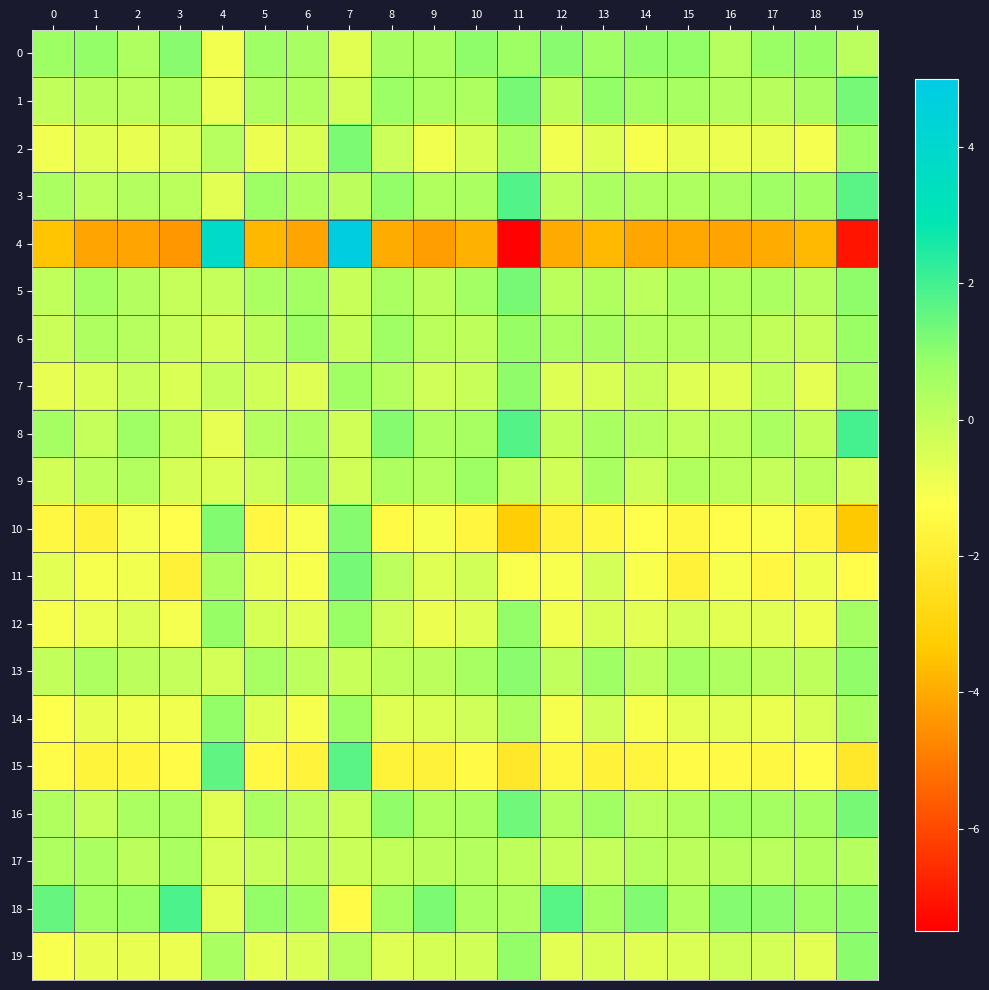

Reading right to left, what are all the values shown in this chart?

0: 19=0.2	18=0.8	17=0.8	16=0.2	15=0.9	14=0.9	13=0.7	12=1.1	11=0.7	10=1.0	9=0.4	8=0.5	7=-0.6	6=0.5	5=0.7	4=-1.0	3=1.0	2=0.4	1=0.9	0=0.7
1: 19=1.3	18=0.5	17=0.2	16=0.3	15=0.5	14=0.6	13=0.9	12=0.1	11=1.3	10=0.4	9=0.4	8=0.8	7=-0.3	6=0.3	5=0.4	4=-0.8	3=0.3	2=0.2	1=0.2	0=0.0
2: 19=0.8	18=-1.0	17=-0.8	16=-0.9	15=-0.8	14=-1.1	13=-0.6	12=-0.9	11=0.5	10=-0.4	9=-1.0	8=-0.2	7=1.2	6=-0.5	5=-0.9	4=0.2	3=-0.6	2=-0.8	1=-0.6	0=-0.9
3: 19=1.7	18=0.6	17=0.7	16=0.5	15=0.4	14=0.3	13=0.4	12=0.1	11=1.8	10=0.4	9=0.3	8=0.9	7=0.1	6=0.4	5=0.7	4=-0.7	3=0.1	2=0.3	1=0.1	0=0.5
4: 19=-7.1	18=-3.7	17=-4.0	16=-4.1	15=-4.0	14=-4.1	13=-3.7	12=-4.0	11=-7.5	10=-3.9	9=-4.3	8=-4.0	7=4.8	6=-4.2	5=-3.7	4=3.8	3=-4.4	2=-4.1	1=-4.2	0=-3.4
5: 19=0.9	18=0.2	17=0.4	16=0.4	15=0.4	14=0.1	13=0.3	12=0.1	11=1.3	10=0.6	9=0.1	8=0.4	7=-0.2	6=0.6	5=0.5	4=-0.1	3=-0.1	2=0.3	1=0.6	0=0.0
6: 19=0.8	18=-0.1	17=-0.0	16=0.3	15=0.3	14=0.3	13=0.5	12=0.5	11=0.8	10=0.1	9=0.1	8=0.7	7=-0.1	6=0.7	5=0.1	4=-0.4	3=-0.1	2=0.2	1=0.4	0=-0.2
7: 19=0.5	18=-0.7	17=0.0	16=-0.6	15=-0.6	14=-0.1	13=-0.5	12=-0.6	11=1.0	10=-0.2	9=-0.3	8=0.3	7=0.7	6=-0.6	5=-0.3	4=-0.1	3=-0.5	2=-0.1	1=-0.5	0=-0.8
8: 19=2.0	18=-0.0	17=0.5	16=0.1	15=0.0	14=0.2	13=0.5	12=0.0	11=1.8	10=0.5	9=0.3	8=1.1	7=-0.3	6=0.4	5=0.2	4=-0.7	3=0.0	2=0.7	1=-0.1	0=0.6
9: 19=-0.3	18=0.1	17=-0.1	16=0.1	15=0.3	14=-0.2	13=0.5	12=-0.3	11=0.0	10=0.8	9=0.3	8=0.4	7=-0.3	6=0.5	5=-0.2	4=-0.5	3=-0.4	2=0.3	1=0.1	0=-0.3
10: 19=-3.4	18=-1.6	17=-1.2	16=-1.3	15=-1.5	14=-1.2	13=-1.5	12=-1.8	11=-3.2	10=-1.6	9=-1.1	8=-1.4	7=1.1	6=-1.1	5=-1.6	4=1.1	3=-1.3	2=-1.0	1=-1.8	0=-1.5
11: 19=-1.3	18=-0.9	17=-1.6	16=-1.1	15=-1.8	14=-1.1	13=-0.4	12=-1.1	11=-1.2	10=-0.3	9=-0.6	8=0.1	7=1.3	6=-1.1	5=-0.8	4=0.4	3=-1.8	2=-1.0	1=-1.1	0=-0.7
12: 19=0.6	18=-0.9	17=-0.7	16=-0.7	15=-0.4	14=-0.7	13=-0.5	12=-1.0	11=0.9	10=-0.6	9=-0.9	8=-0.3	7=0.8	6=-0.7	5=-0.4	4=0.8	3=-1.0	2=-0.6	1=-0.8	0=-1.1
13: 19=0.9	18=0.1	17=0.1	16=0.4	15=0.5	14=0.1	13=0.7	12=0.0	11=1.0	10=0.5	9=0.1	8=0.1	7=-0.2	6=0.1	5=0.5	4=-0.4	3=-0.1	2=0.1	1=0.4	0=-0.0
14: 19=0.5	18=-0.5	17=-0.8	16=-0.7	15=-0.7	14=-1.1	13=-0.3	12=-1.1	11=0.4	10=-0.3	9=-0.5	8=-0.6	7=0.7	6=-1.1	5=-0.6	4=0.9	3=-1.0	2=-0.9	1=-0.8	0=-1.2
15: 19=-2.2	18=-1.3	17=-1.5	16=-1.4	15=-1.4	14=-1.6	13=-1.8	12=-1.5	11=-2.2	10=-1.4	9=-1.7	8=-1.7	7=1.7	6=-1.7	5=-1.5	4=1.6	3=-1.4	2=-1.6	1=-1.7	0=-1.3
16: 19=1.3	18=0.5	17=0.6	16=0.6	15=0.3	14=0.2	13=0.7	12=0.3	11=1.4	10=0.5	9=0.3	8=0.9	7=-0.2	6=0.1	5=0.4	4=-0.7	3=0.4	2=0.4	1=-0.1	0=0.3
17: 19=0.3	18=0.3	17=0.1	16=0.2	15=0.1	14=0.2	13=-0.1	12=-0.1	11=0.1	10=0.3	9=0.1	8=-0.1	7=-0.2	6=0.1	5=-0.1	4=-0.5	3=0.5	2=0.1	1=0.4	0=0.4
18: 19=1.0	18=0.8	17=1.0	16=1.1	15=0.4	14=1.2	13=0.6	12=1.7	11=0.3	10=0.4	9=1.2	8=0.6	7=-1.4	6=0.7	5=0.9	4=-0.7	3=1.9	2=0.8	1=0.6	0=1.5
19: 19=1.0	18=-0.7	17=-0.4	16=-0.2	15=-0.5	14=-0.7	13=-0.5	12=-0.7	11=0.9	10=-0.3	9=-0.4	8=-0.6	7=0.2	6=-0.5	5=-0.7	4=0.5	3=-0.9	2=-0.8	1=-0.8	0=-1.1